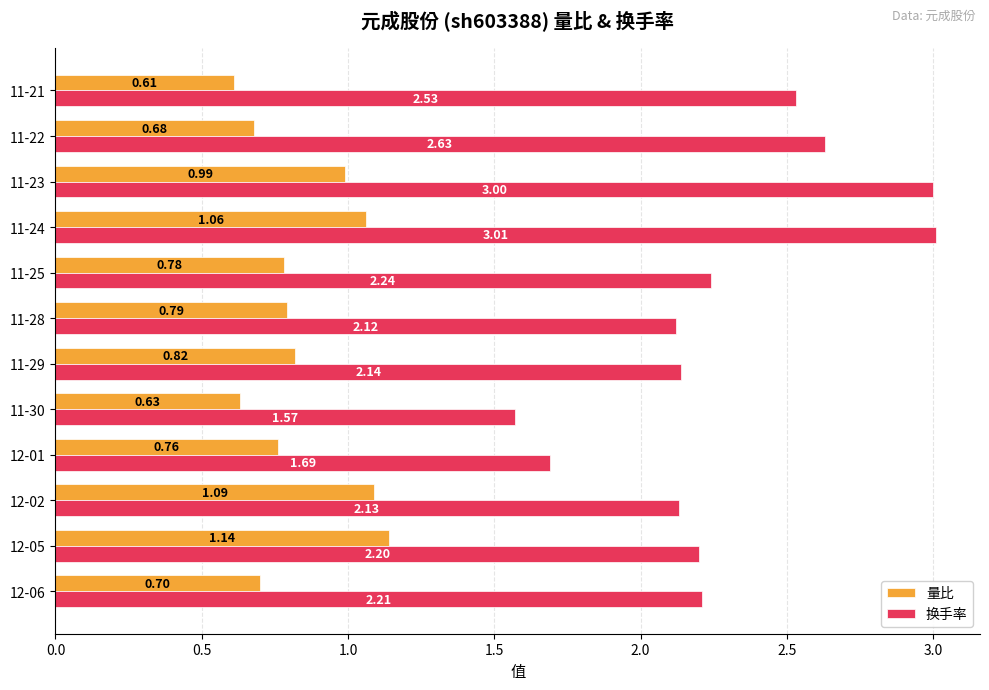

At which category is the sum across all series the highest?

11-24